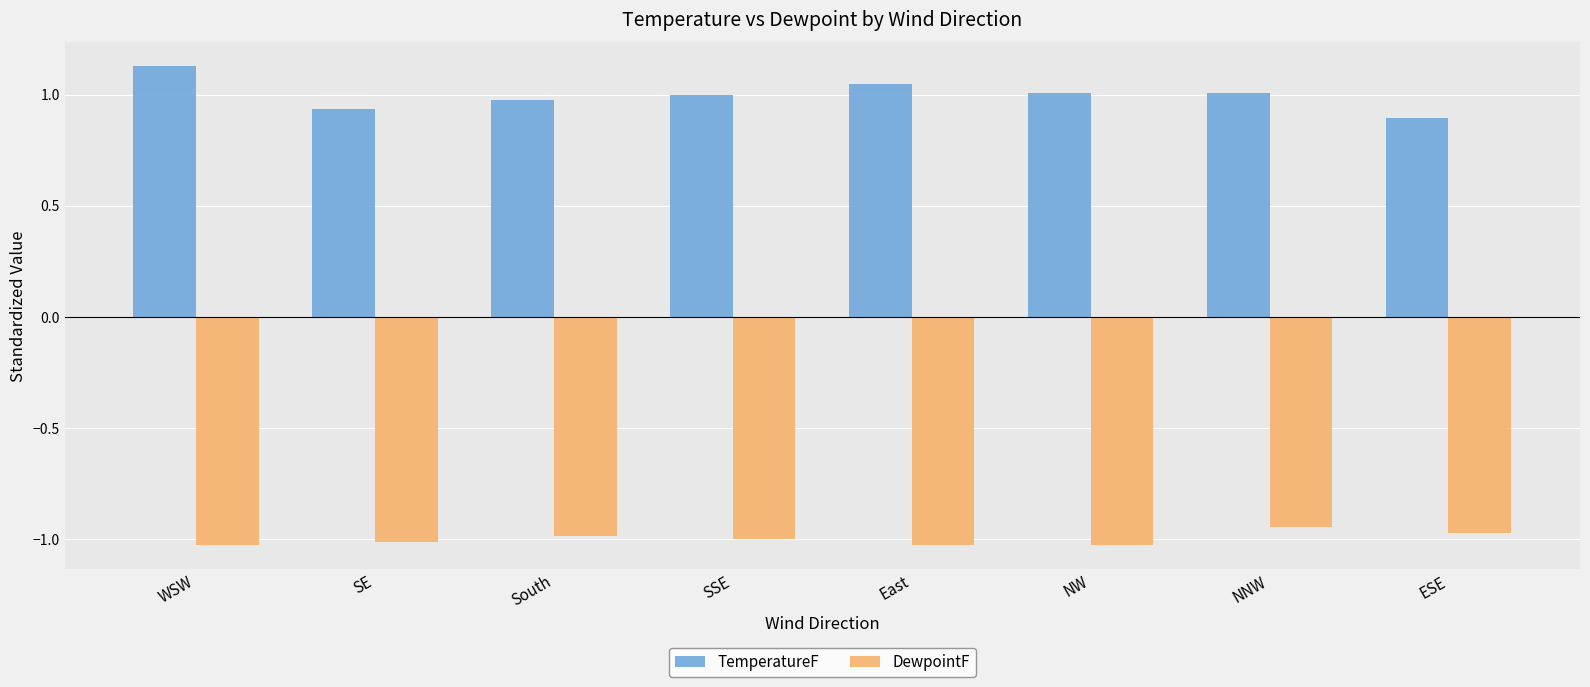

At which category is the sum across all series the highest?

WSW